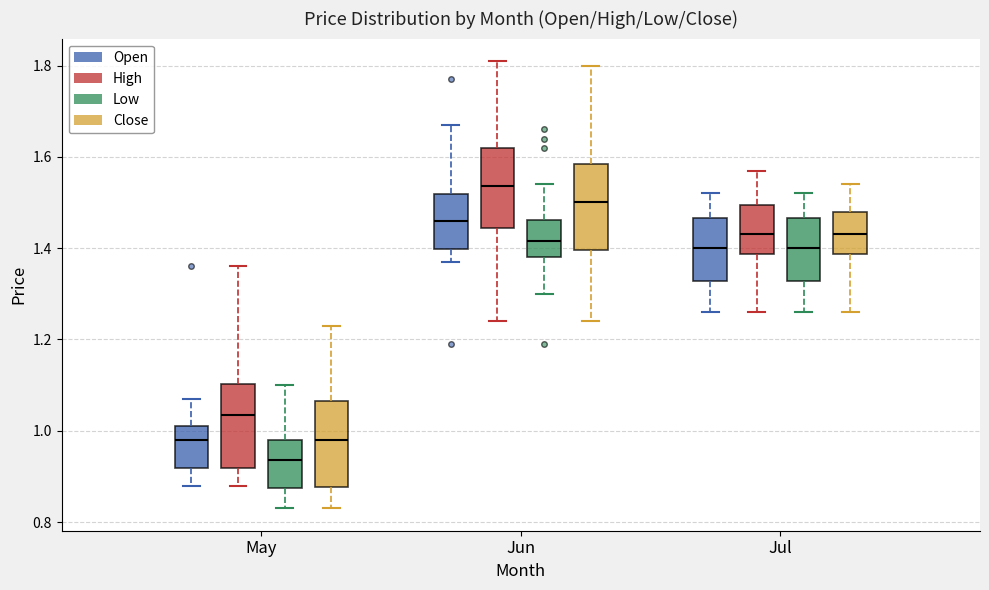

Where is the lower edge of the box for May (High) on the y-axis? The values are not printed on the chart, so give them approximately, as read against the axis.

0.92